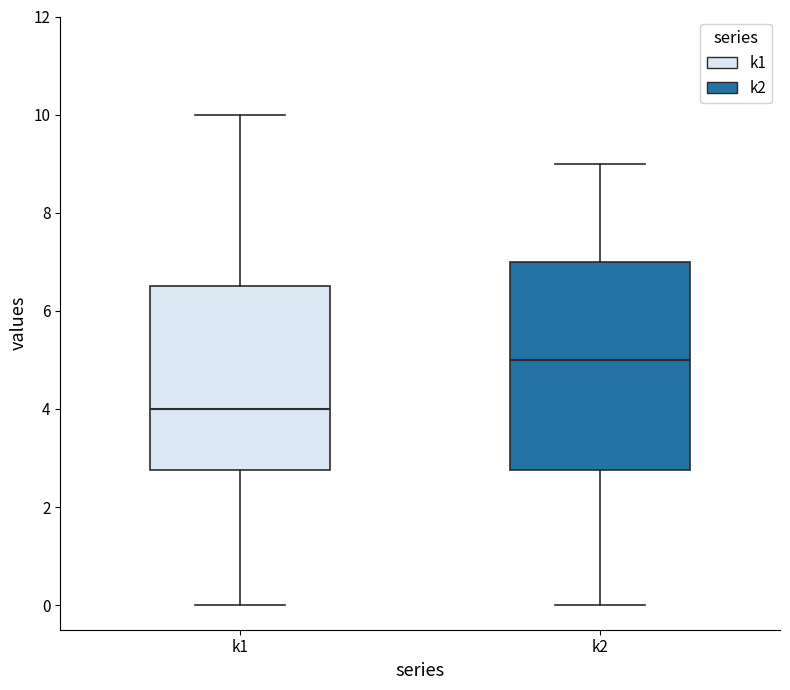

Which box is the tallest, from its lower edge to its upper edge?

k2